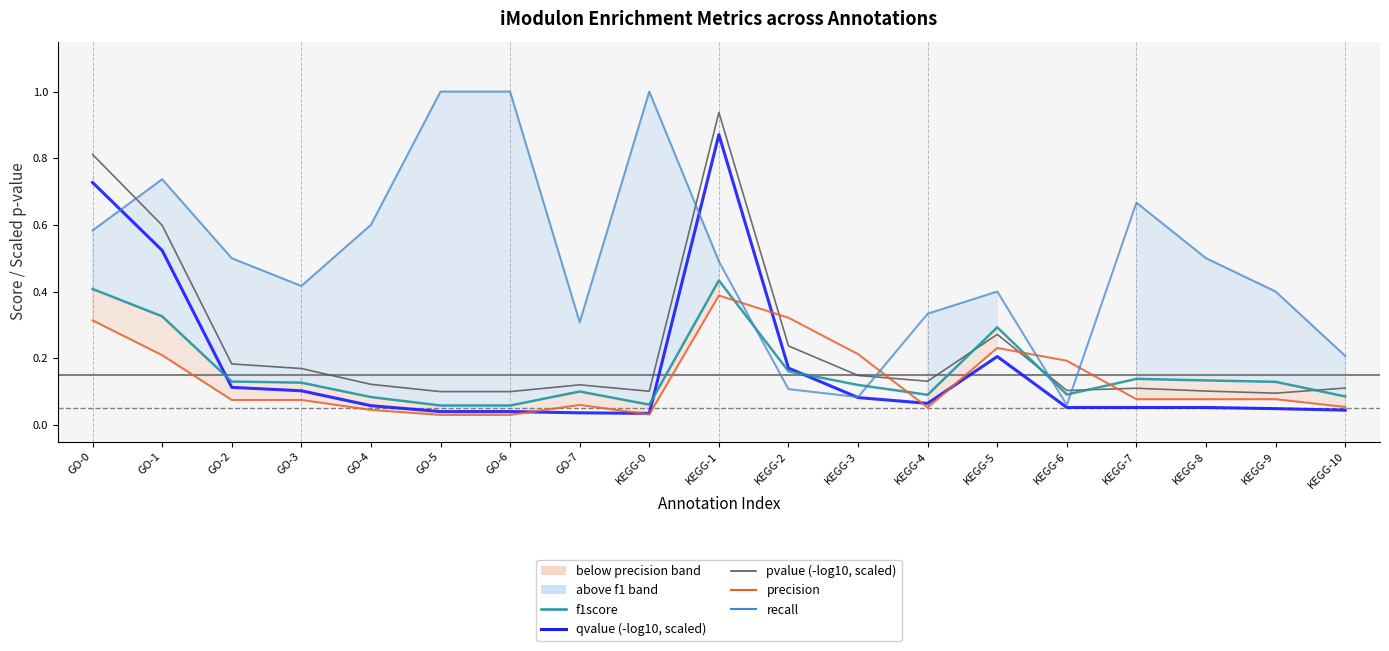

The value of precision at KEGG-2 is 0.1. True or false?

False